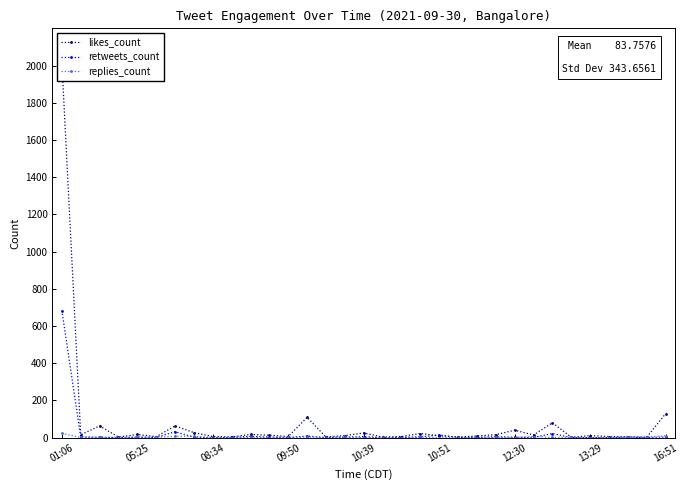

Is it true that retweets_count equals 3 at 16:51?

True